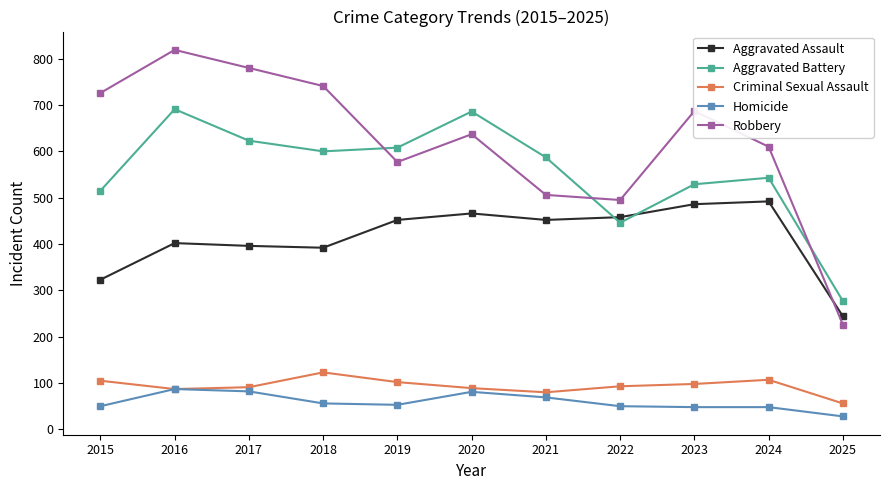

In Aggravated Battery, how many points are lower than both neighbors (excluding endpoints)?

2